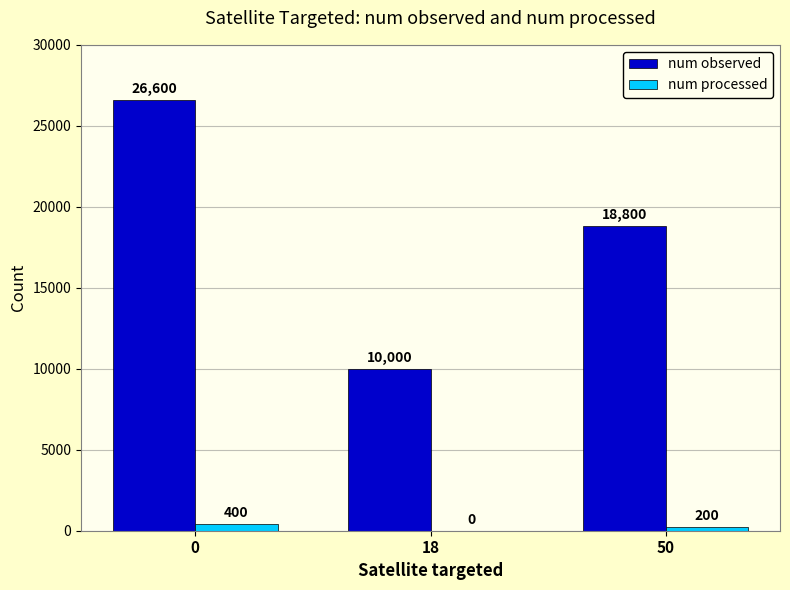

Reading left to right, what are all the values shown in this chart?

num observed: 26600	10000	18800
num processed: 400	0	200